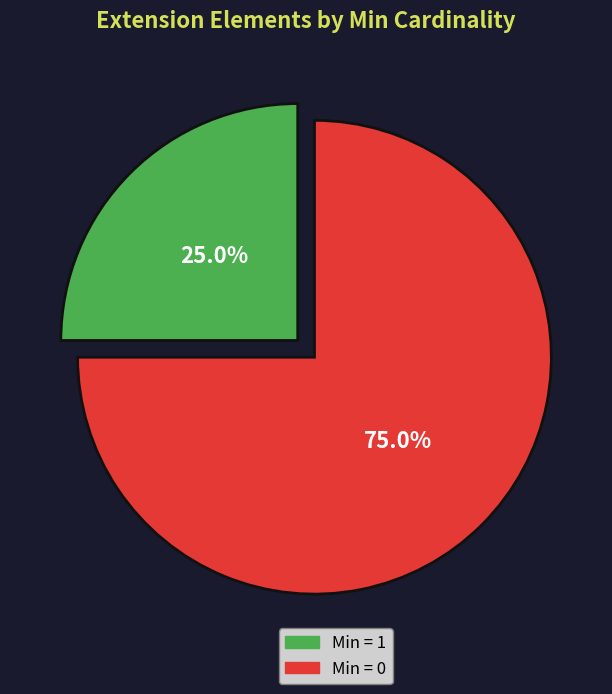

To the nearest percent, what is the average slice percentage?

50%